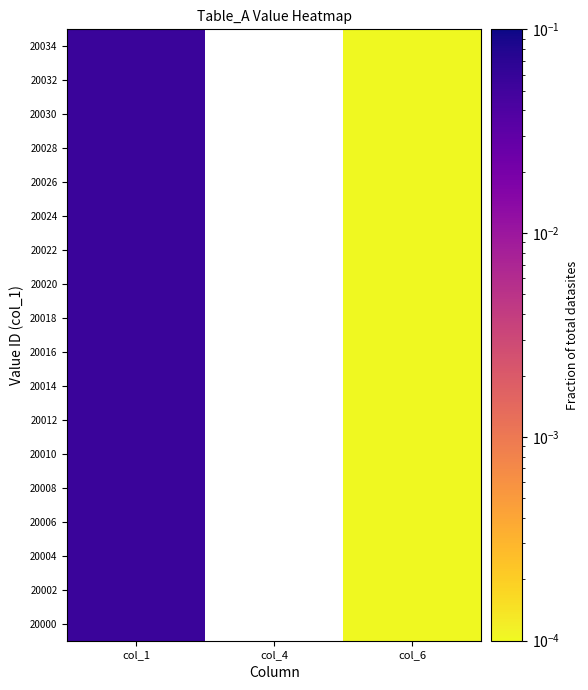

Which category has the highest value in the 20024 series?

col_1